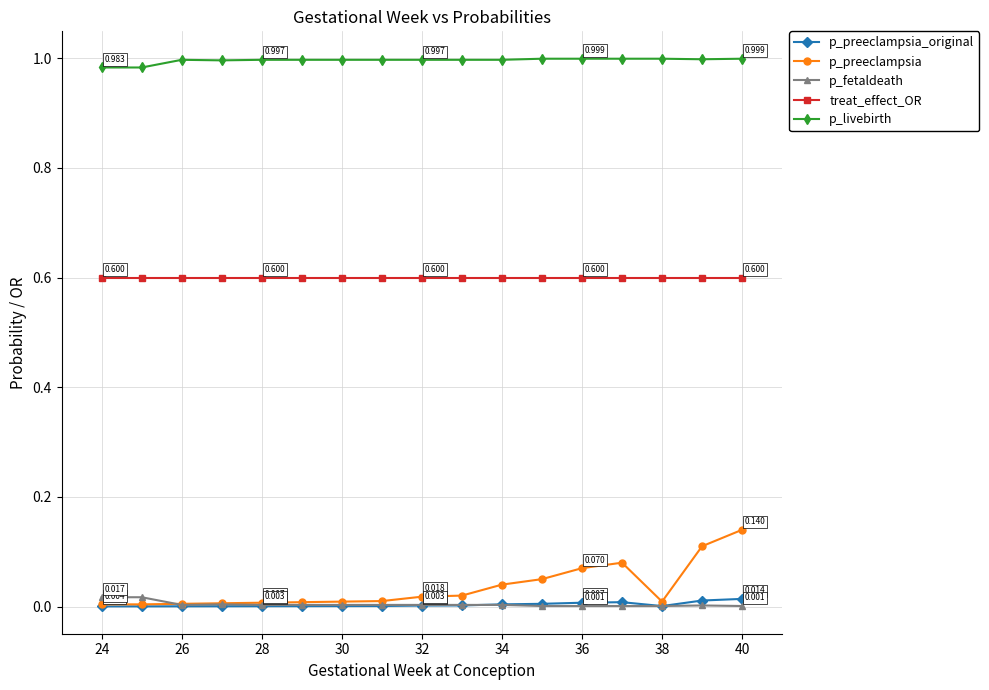

Which series has the largest total across all categories?

p_livebirth